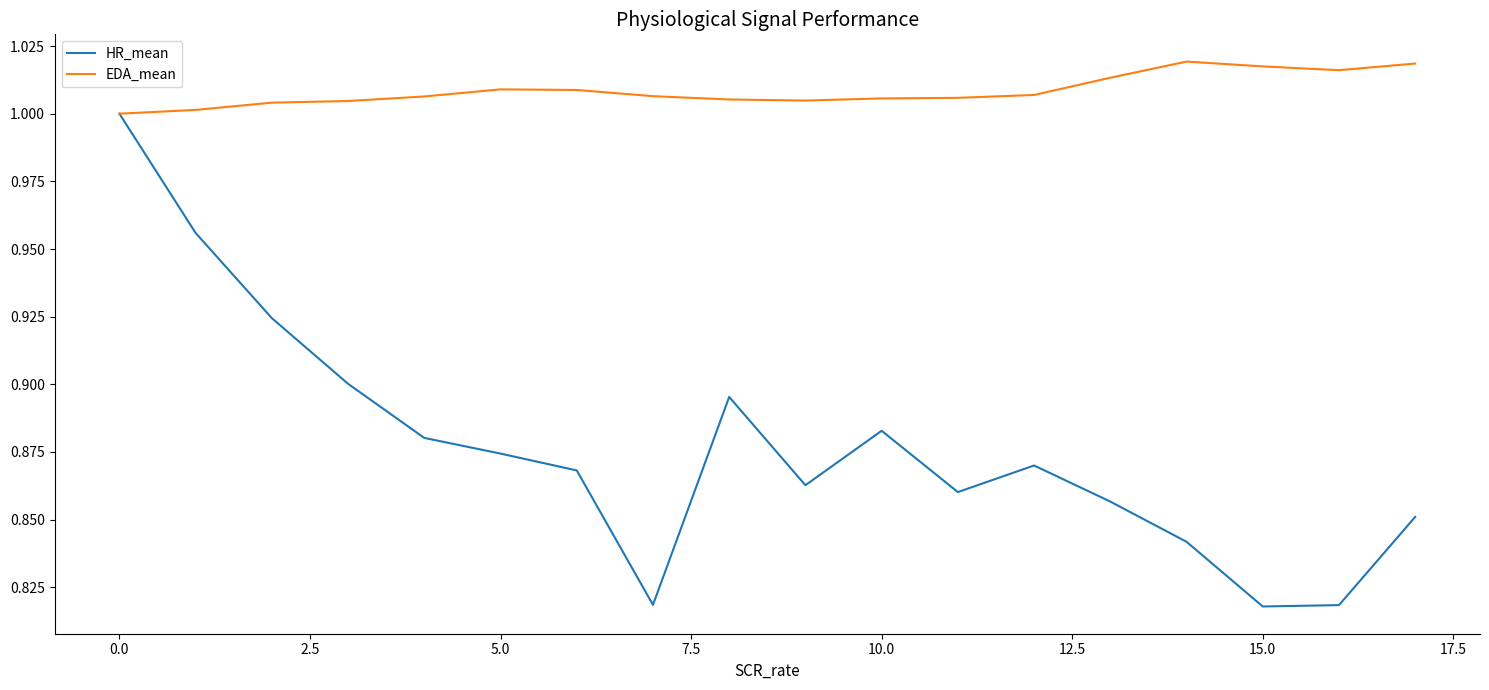

Which series has the largest total across all categories?

EDA_mean